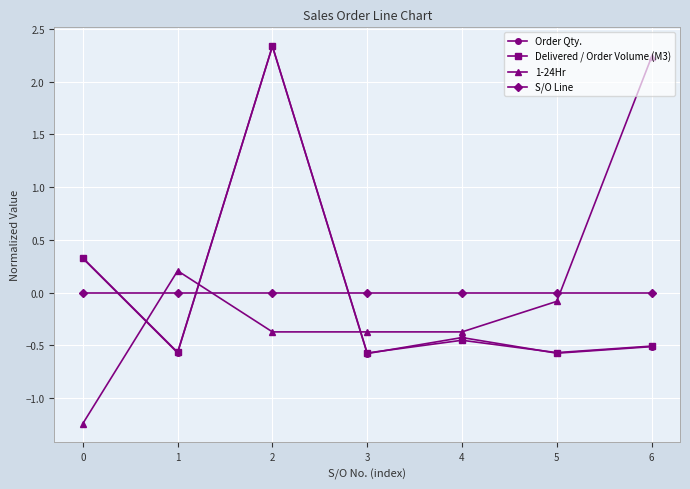

True or false: S/O Line and 1-24Hr intersect in this chart.

True